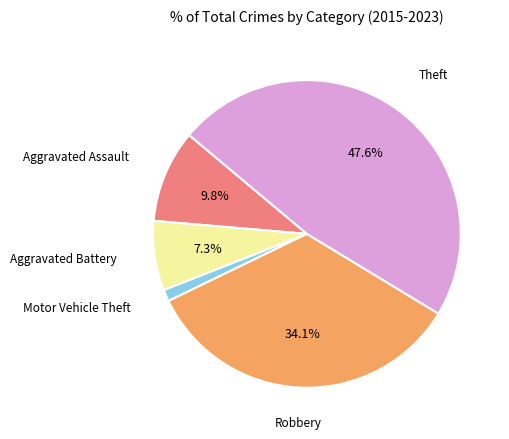

Does any single category account for the majority?

No